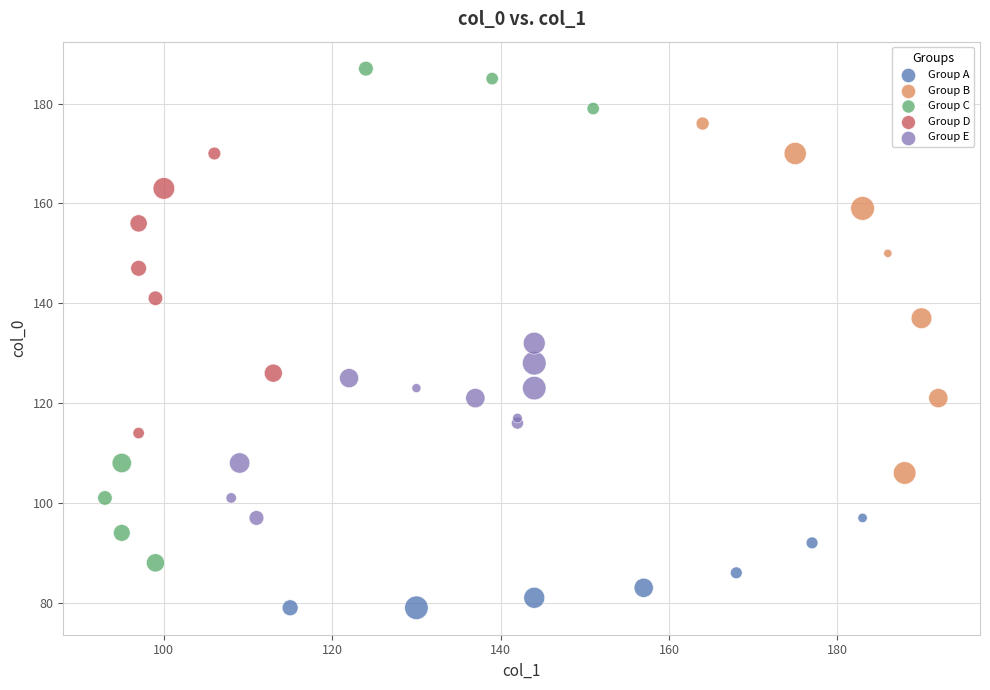

Which series has the largest Y range (max minus min)?

Group C